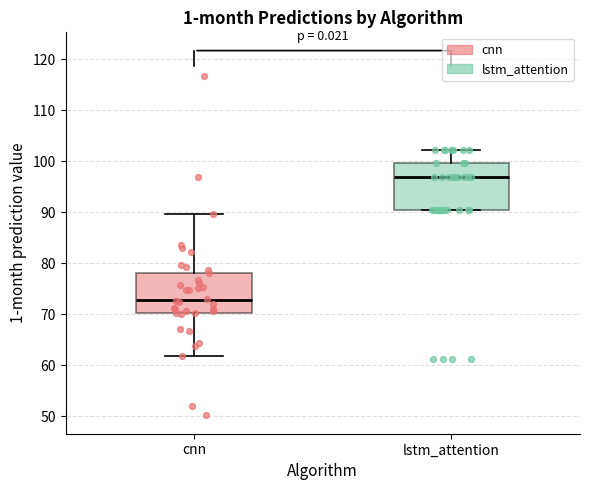

Which box has the highest median line?

lstm_attention